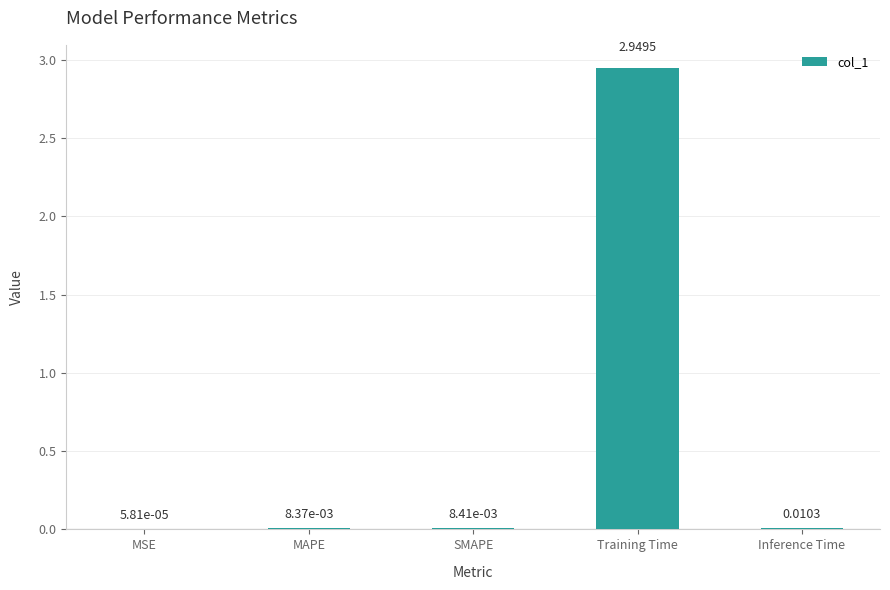

Which label corresponds to the largest value in the chart?

Training Time